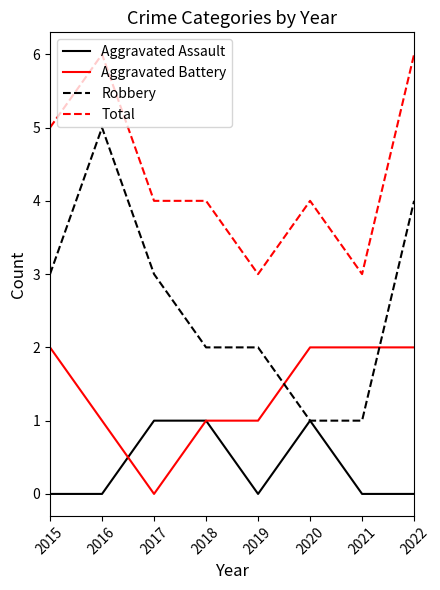

True or false: Aggravated Battery and Total cross at least once.

False